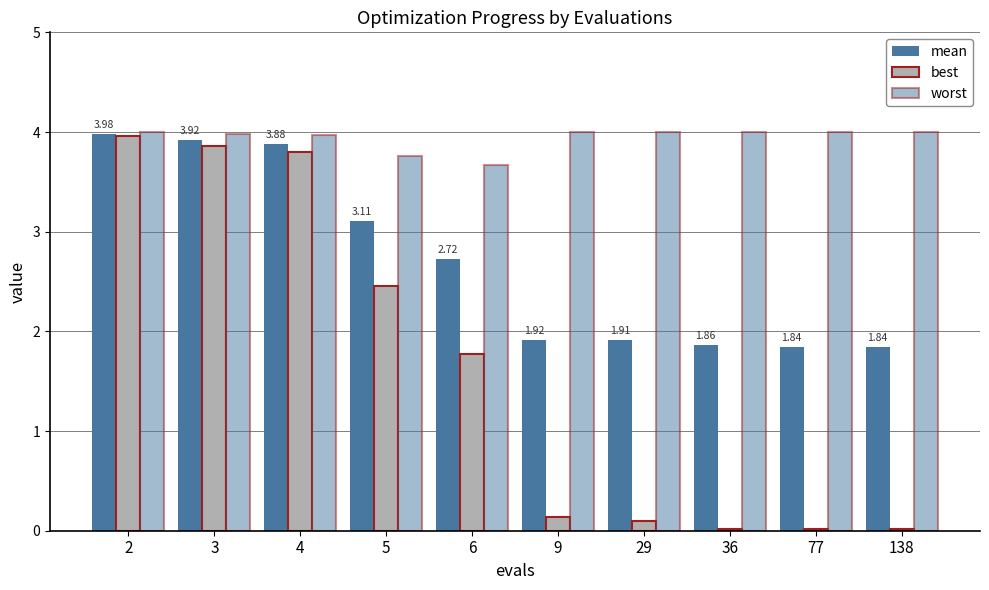

How many bars are there in total?

30